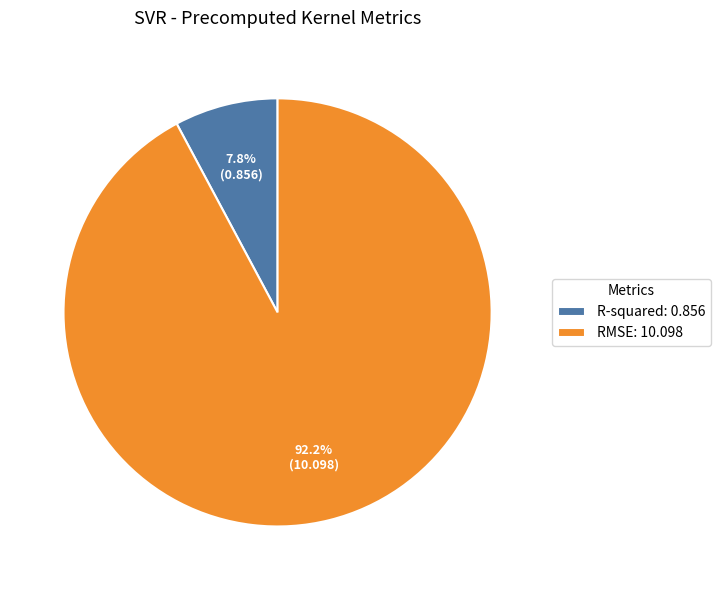

What is the largest slice in the pie chart?

RMSE